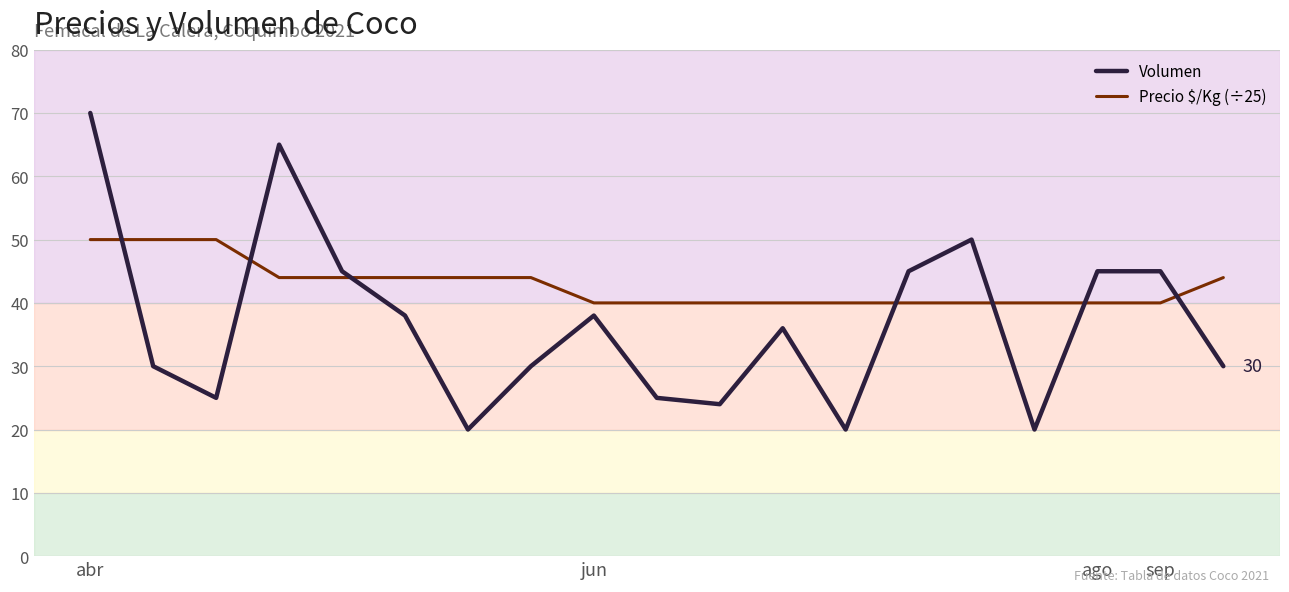

Count the number of data series in this chart.

2